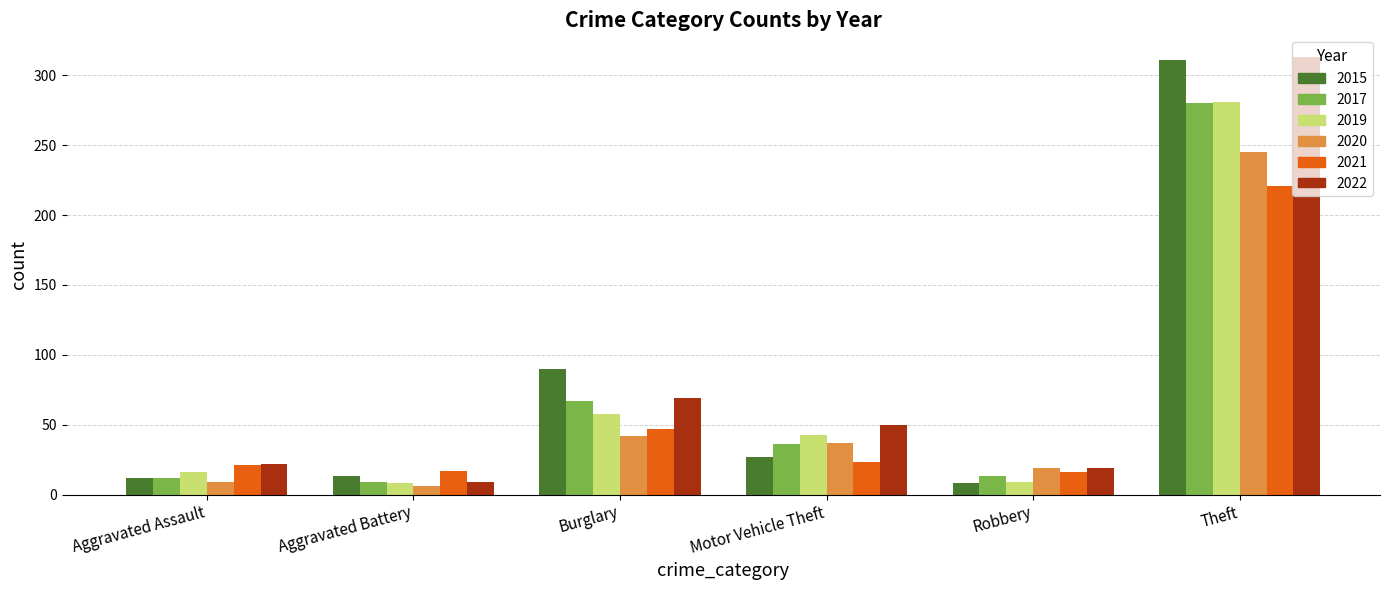

How many data points does each series have?

6